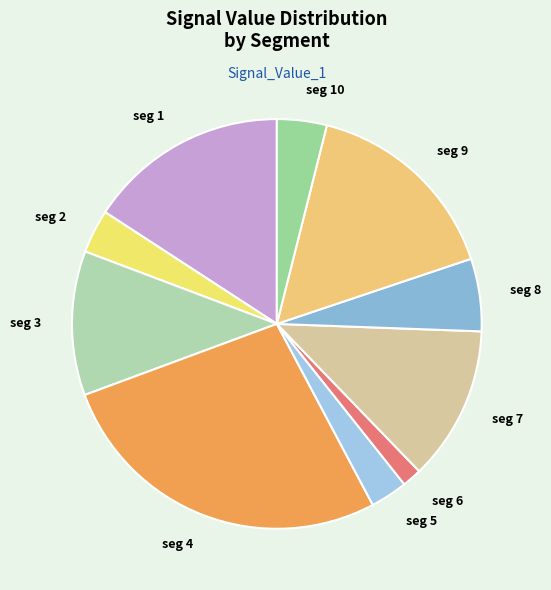

Does any single category account for the majority?

No